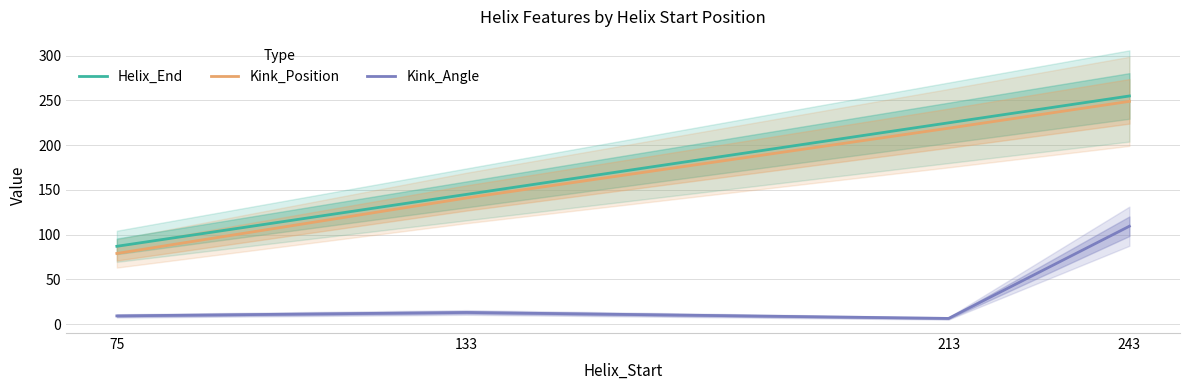

How many Helix_End values are between 145 and 255?

3